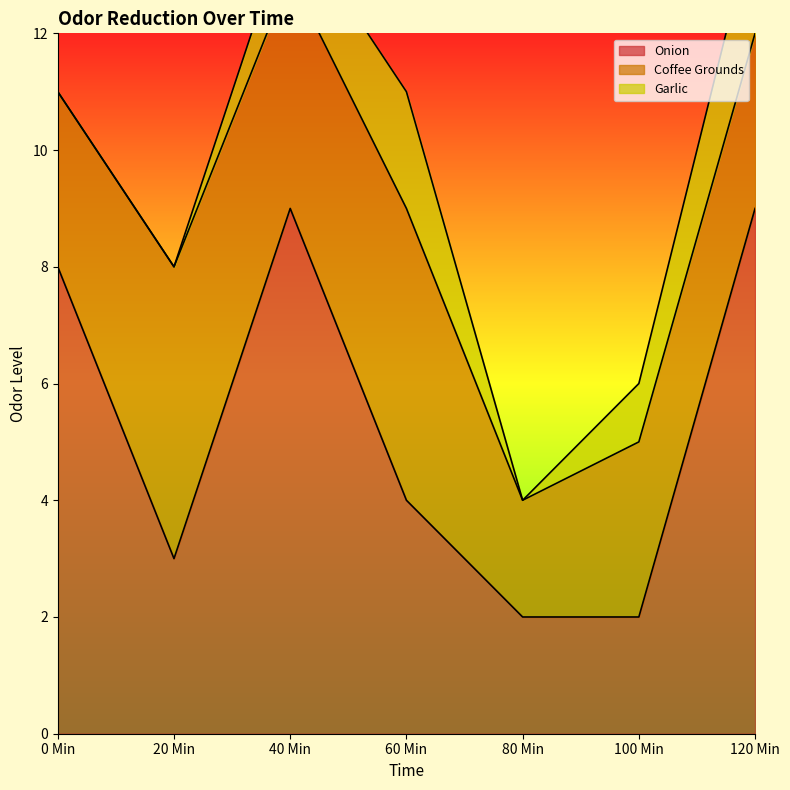

How many Garlic values are between 0 and 2?

7